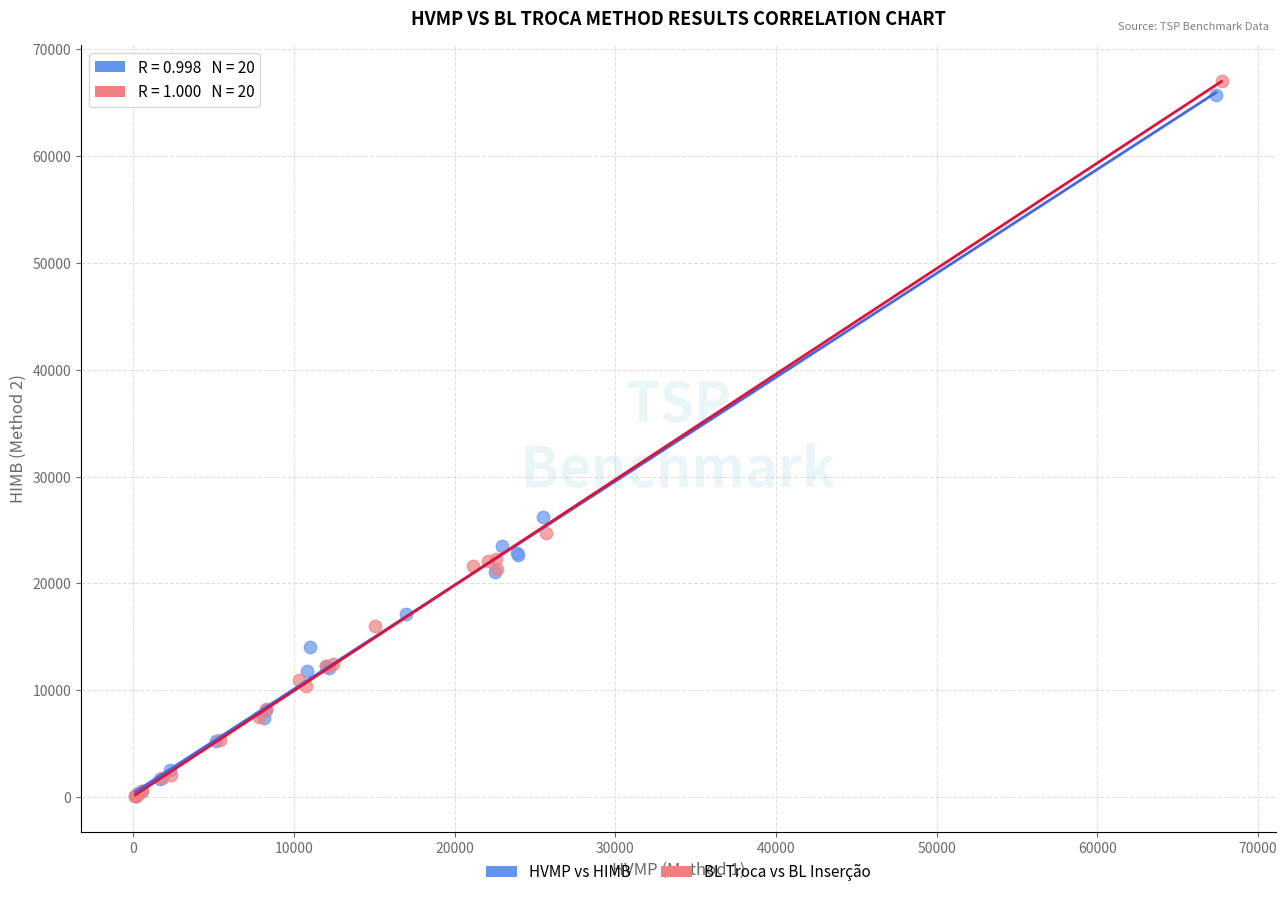

Which series has the widest spread of Y values?

BL Troca vs BL Inserção